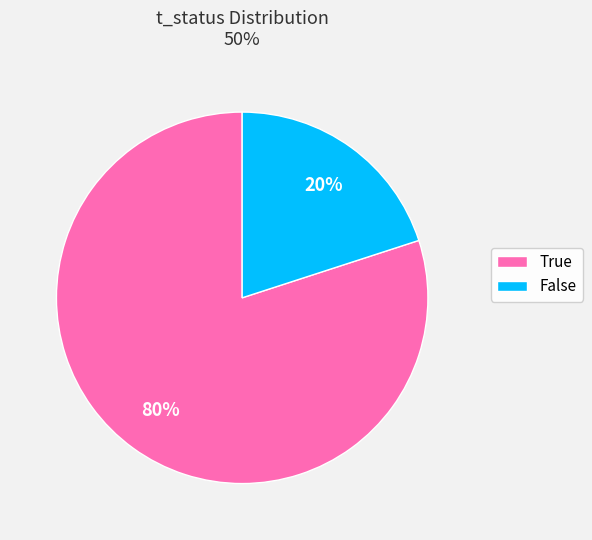

To the nearest percent, what portion does True represent?

80%